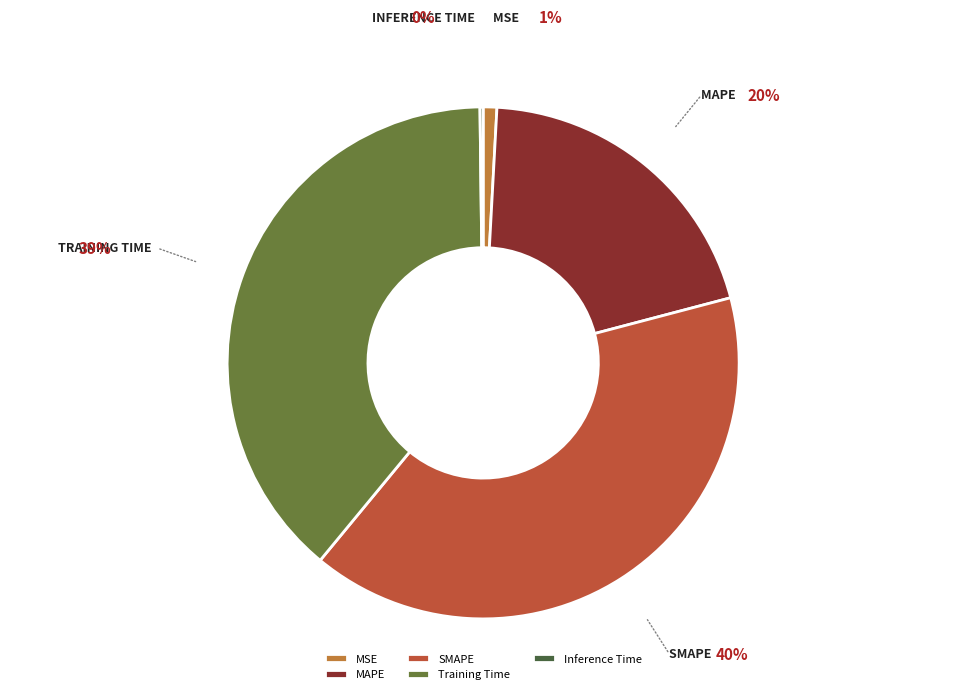

Does SMAPE account for over 50% of the chart?

No